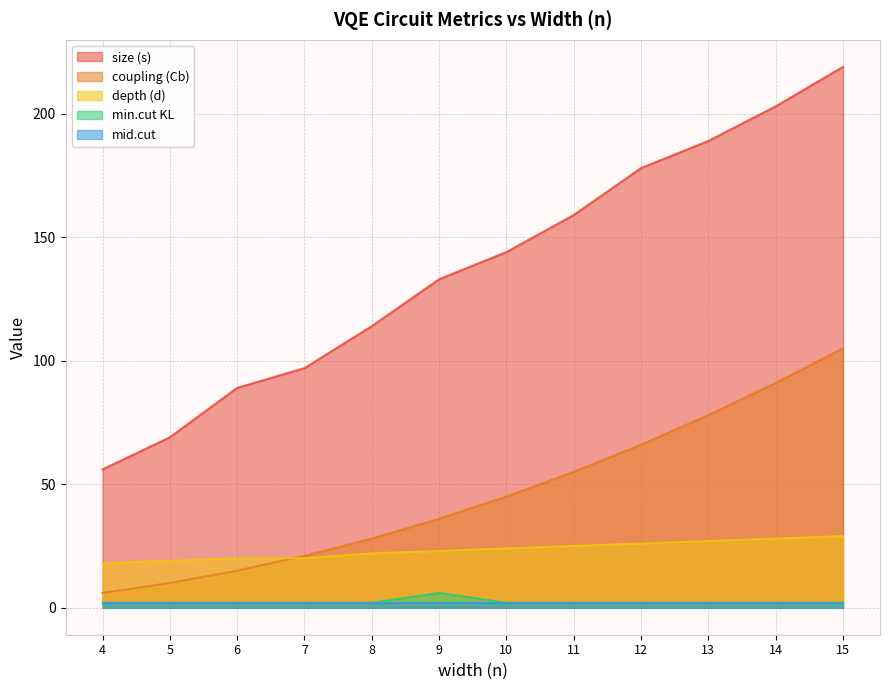

Which series changed the most between 4 and 11?

size (s)